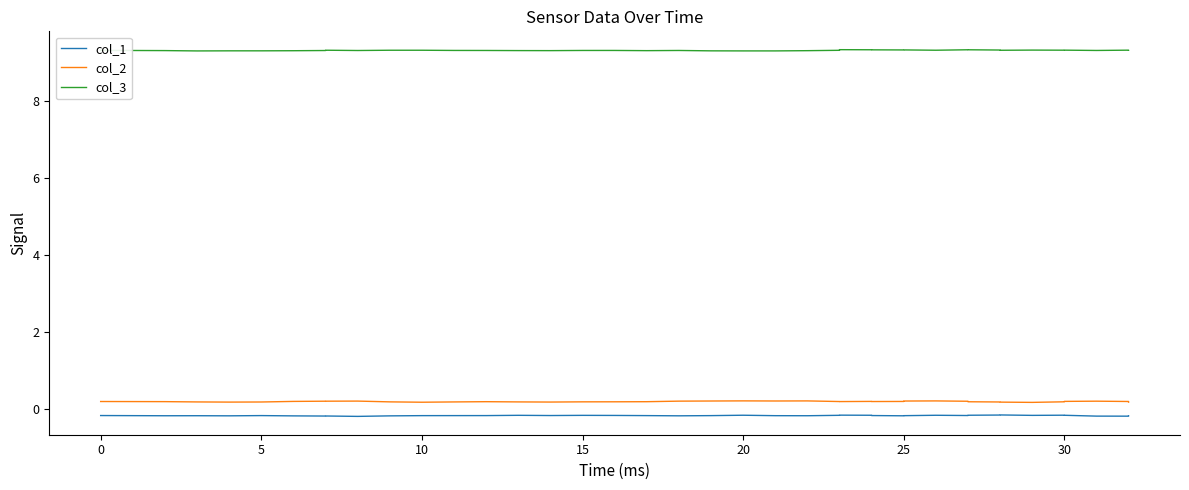

What is the label of the 17th point from the left?

16